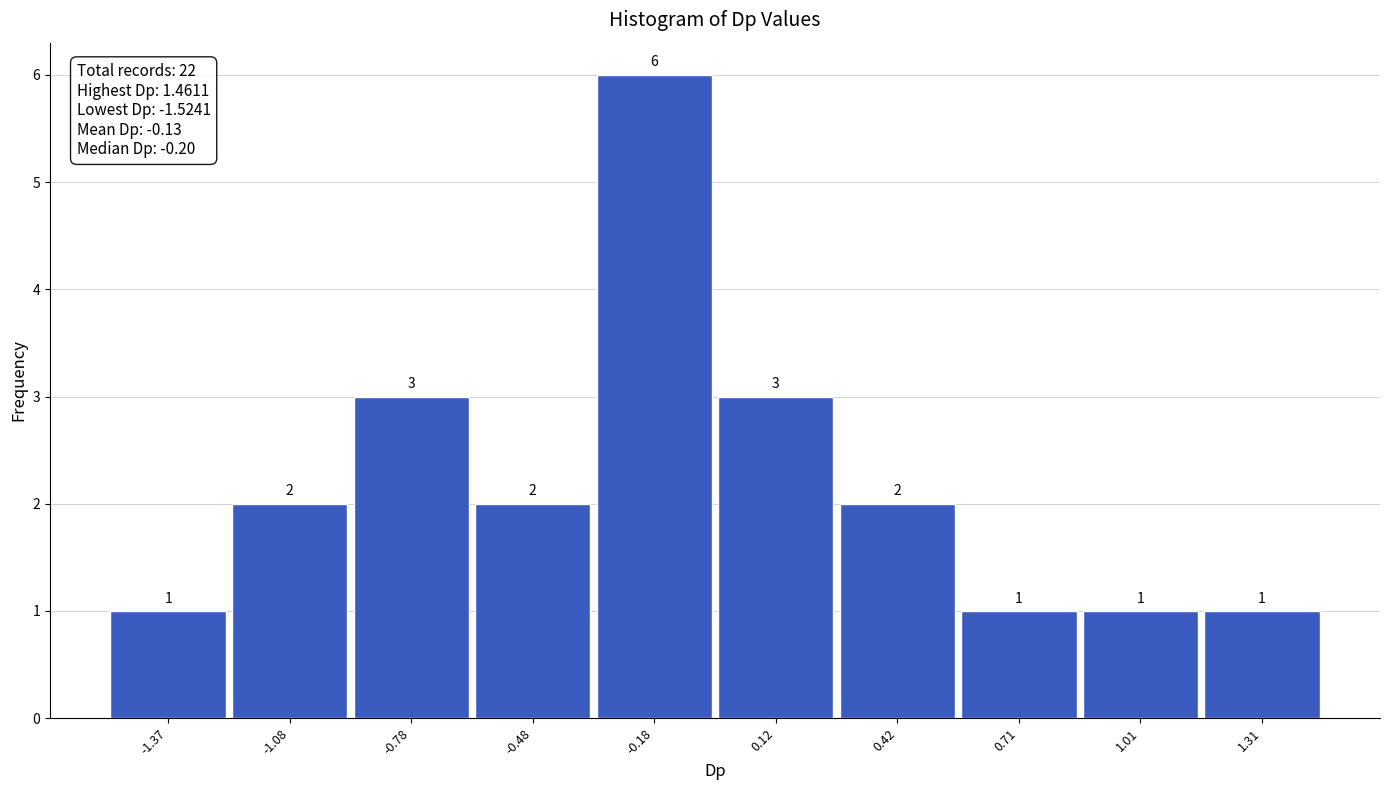

Reading left to right, list every bar in this chart as the range it spans on the x-axis followed by its height. The bar edges are not printed on the chart, so give them approximately, as read against the axis.

-1.50 to -1.25: 1
-1.25 to -0.95: 2
-0.95 to -0.65: 3
-0.65 to -0.35: 2
-0.35 to -0.05: 6
-0.05 to 0.25: 3
0.25 to 0.55: 2
0.55 to 0.85: 1
0.85 to 1.15: 1
1.15 to 1.45: 1